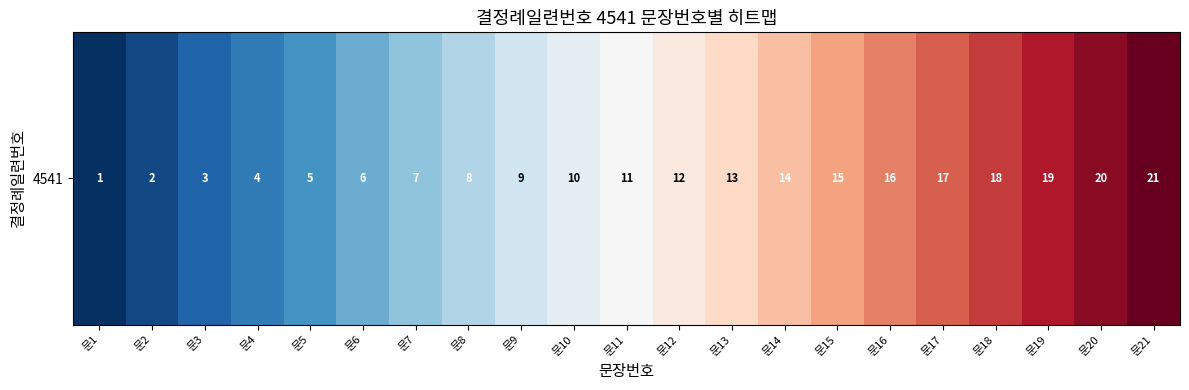

What is the change in value from 문16 to 문21?

+5